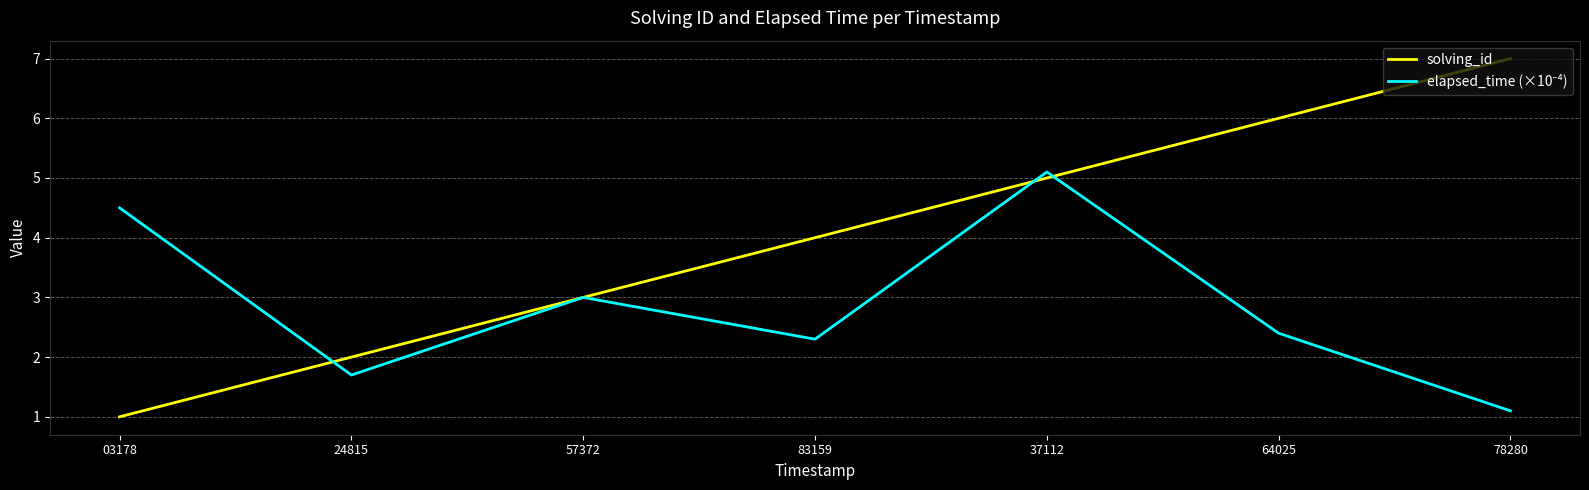

Which category has the highest value across all series?

78280